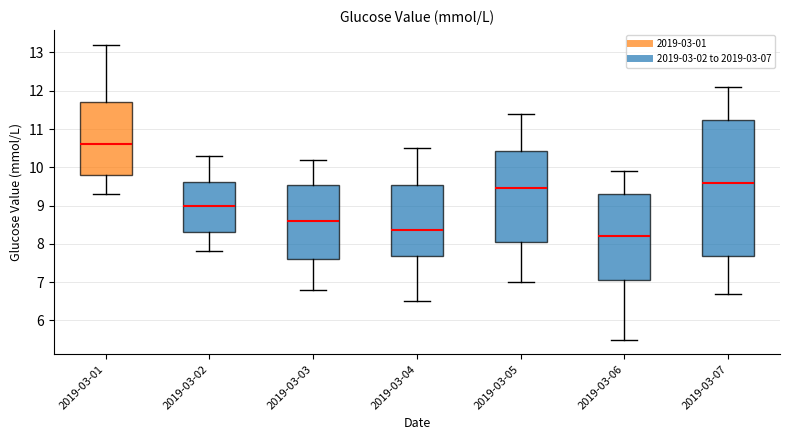

Where does the upper whisker of the box for 2019-03-03 end on the y-axis? The values are not printed on the chart, so give them approximately, as read against the axis.

10.2